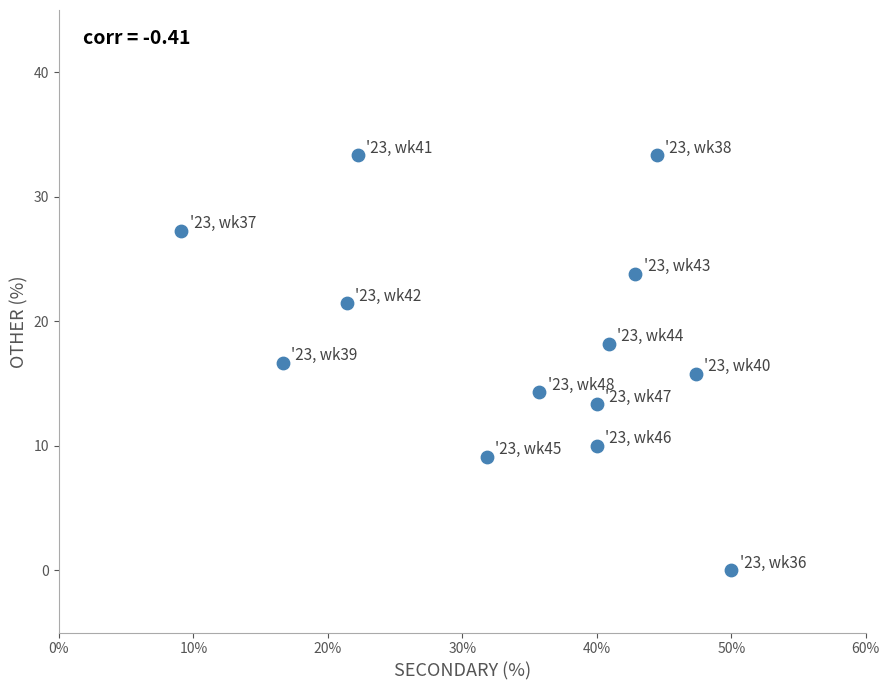

What is the range of X values (max minus min)?

40.9